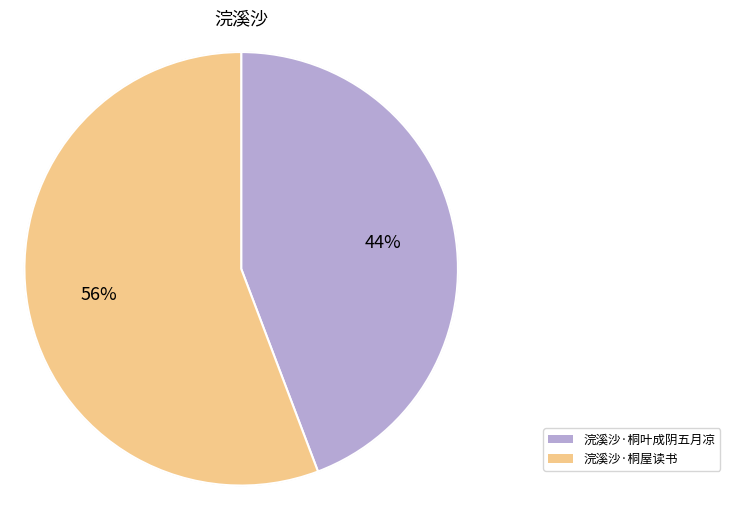

Which has a higher value, 浣溪沙·桐叶成阴五月凉 or 浣溪沙·桐屋读书?

浣溪沙·桐屋读书